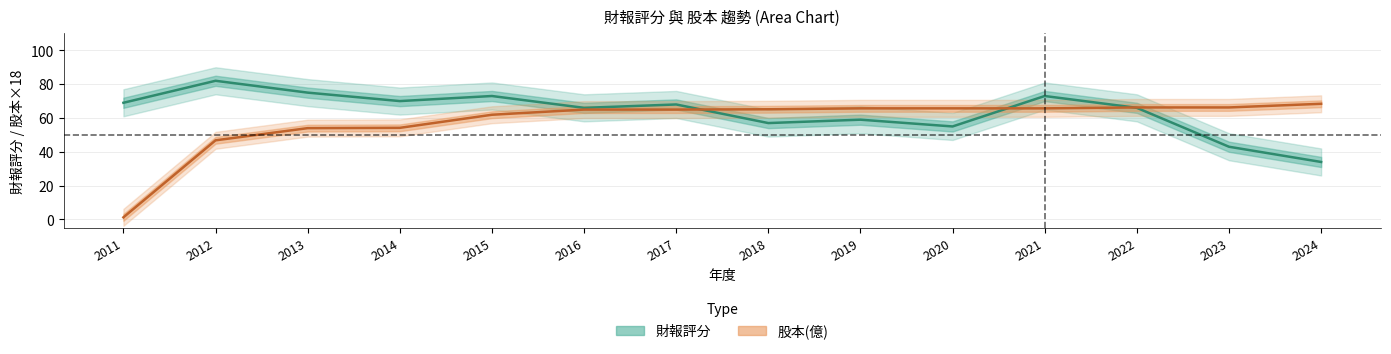

At which label is 股本(億) ×18 closest to 34?

2012